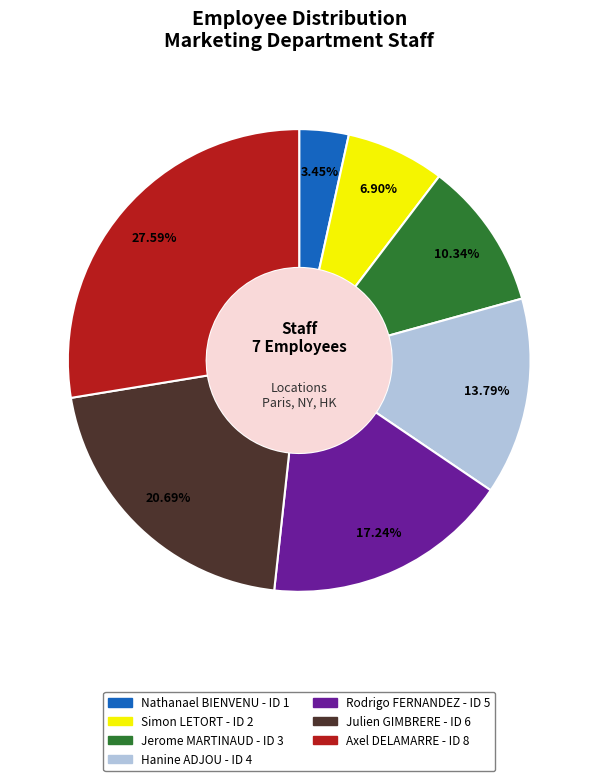

Which category has the smallest portion of the pie?

Nathanael BIENVENU